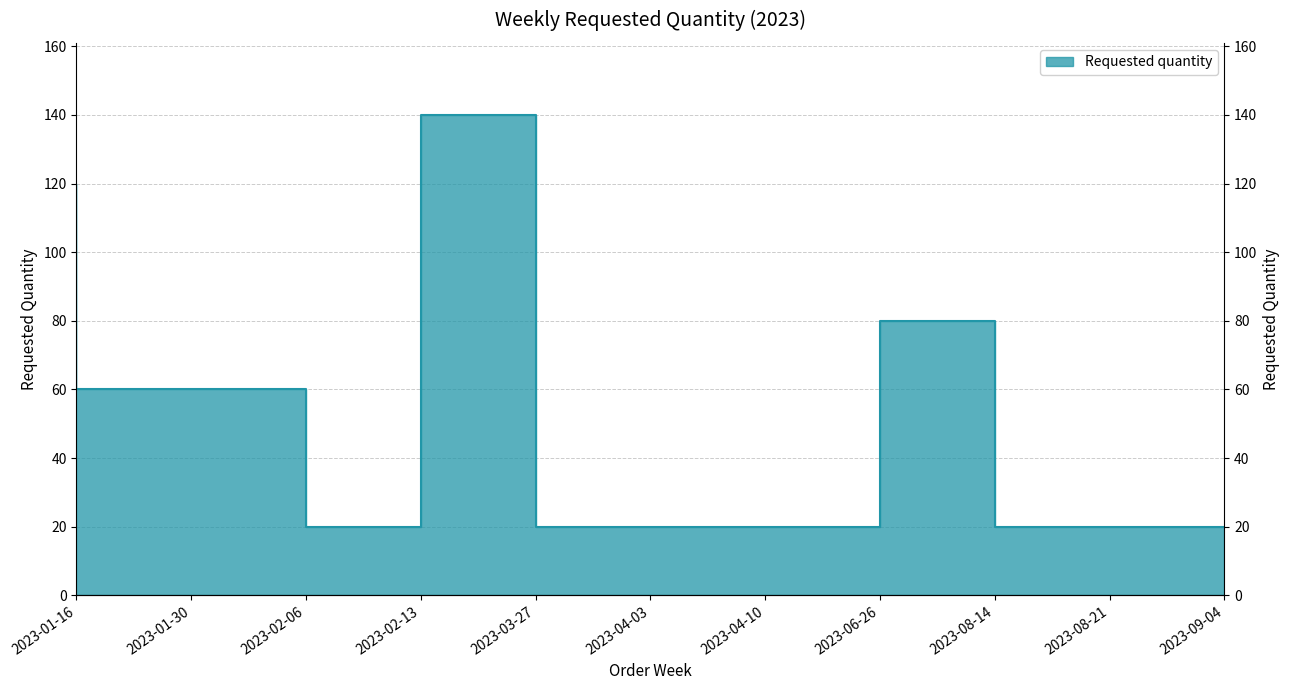

What is the minimum value shown in the chart?

20